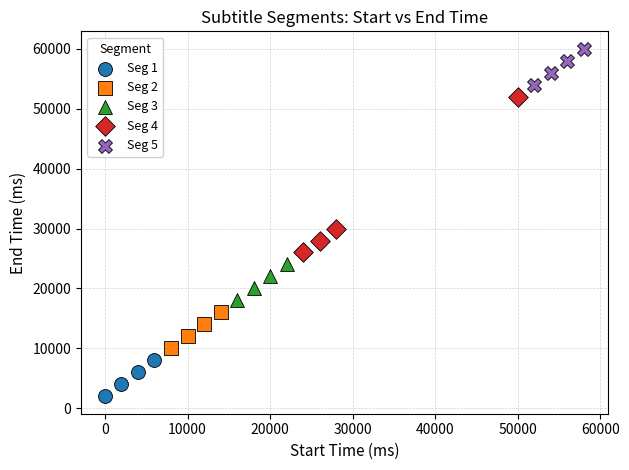

Which series reaches the minimum Y coordinate?

Seg 1